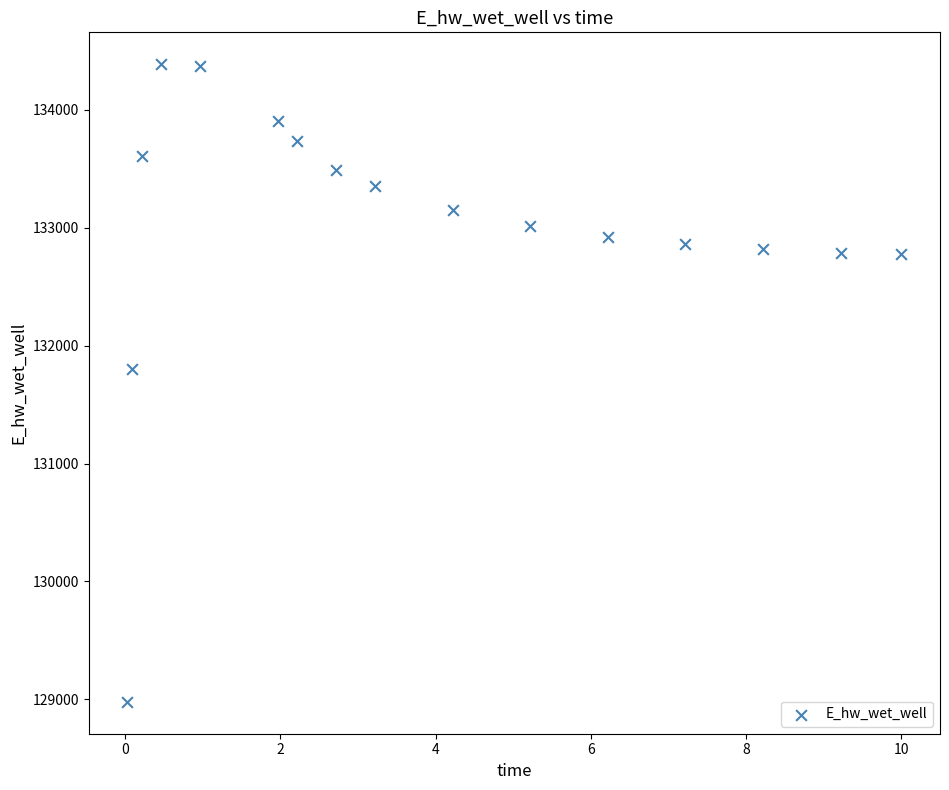

What Y value in the scatter plot is closest to 131682?

131799.3